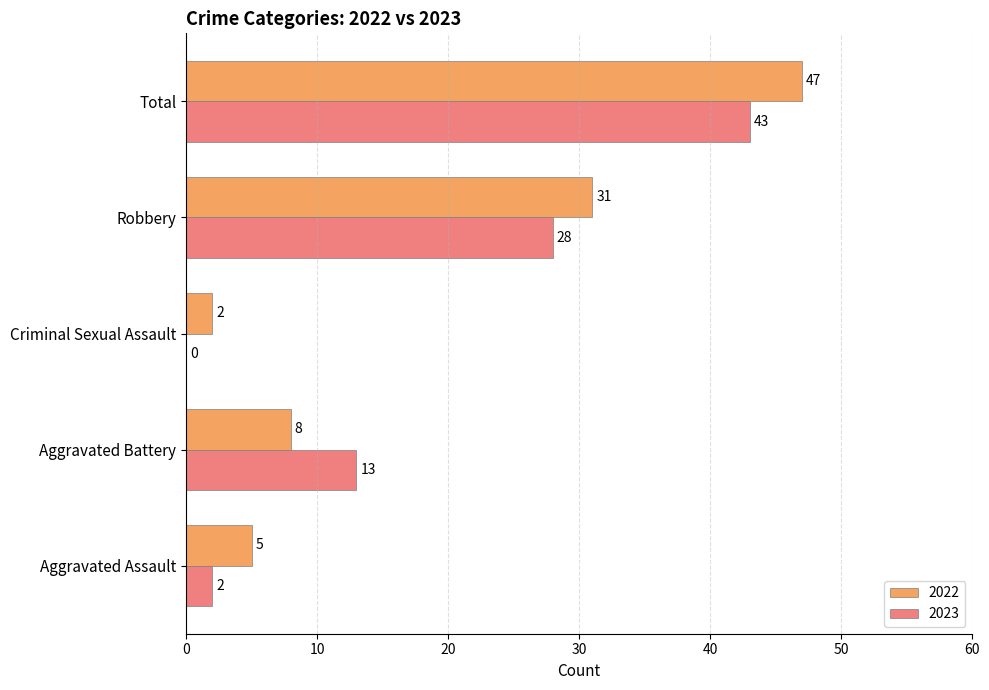

Where is 2023 nearest to the value 21?

Robbery